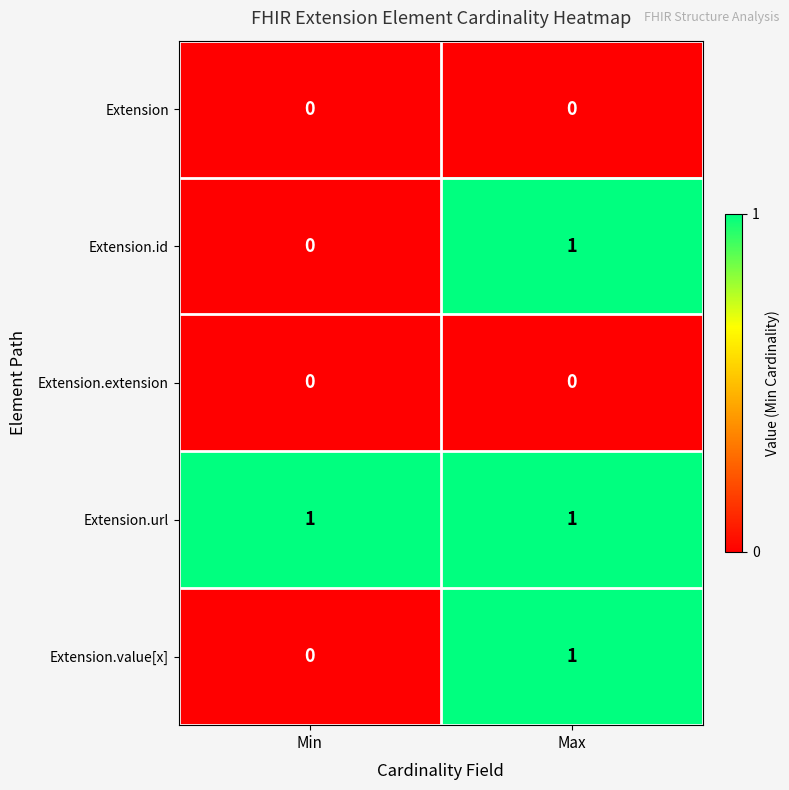

Which series has the largest total across all categories?

Extension.url